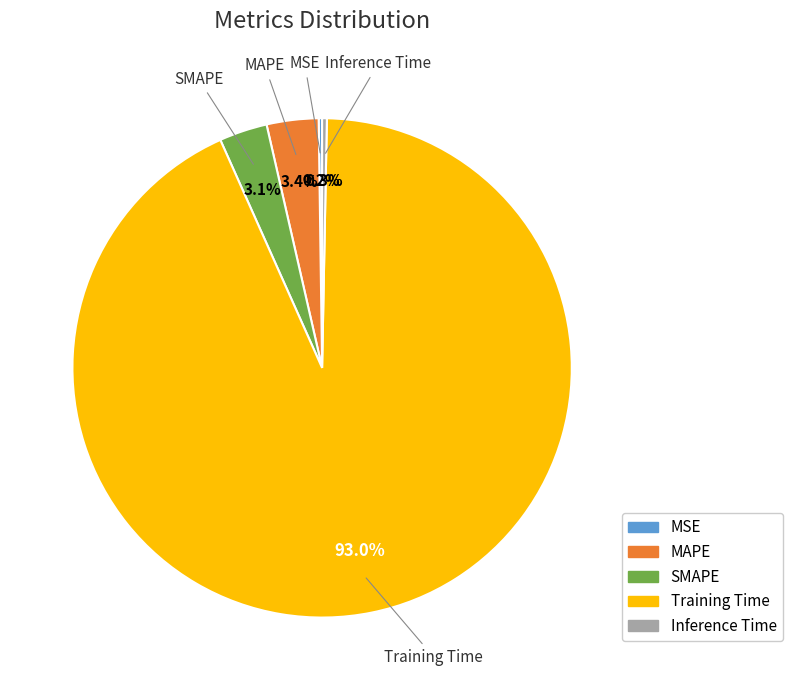

Combined, what portion of the pie is Training Time and SMAPE?

96.1%